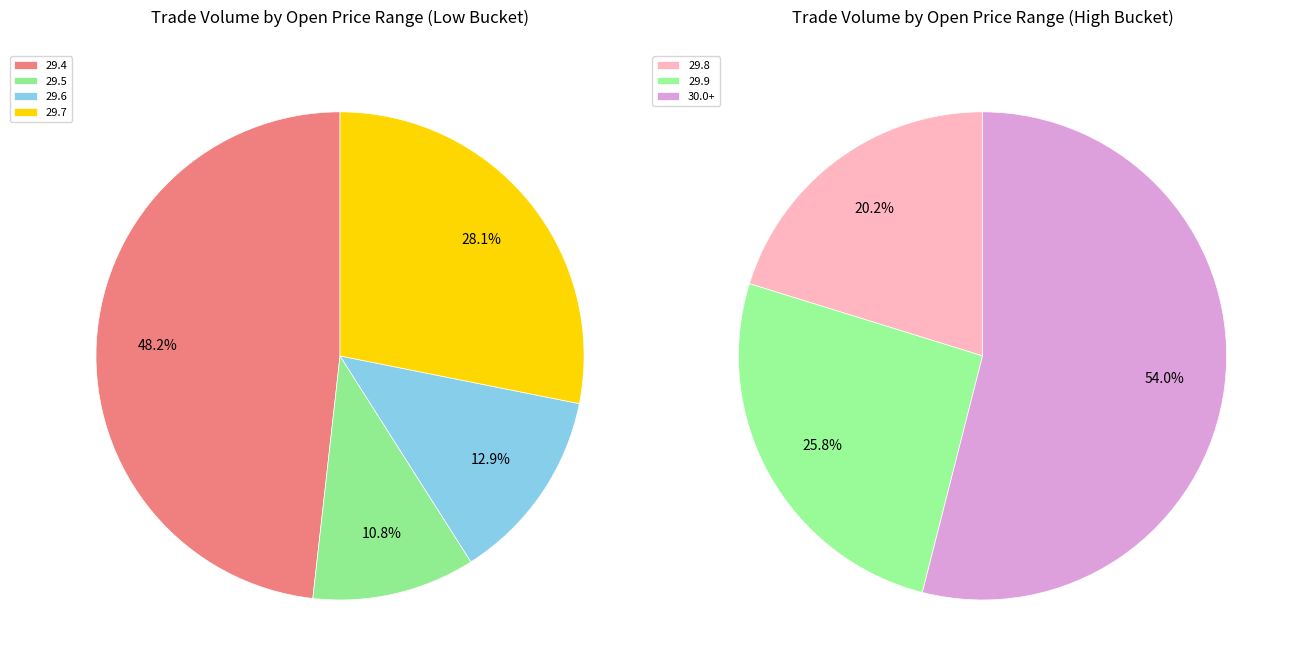

True or false: high_check=1, low_check=1 accounts for 11% of the total.

False